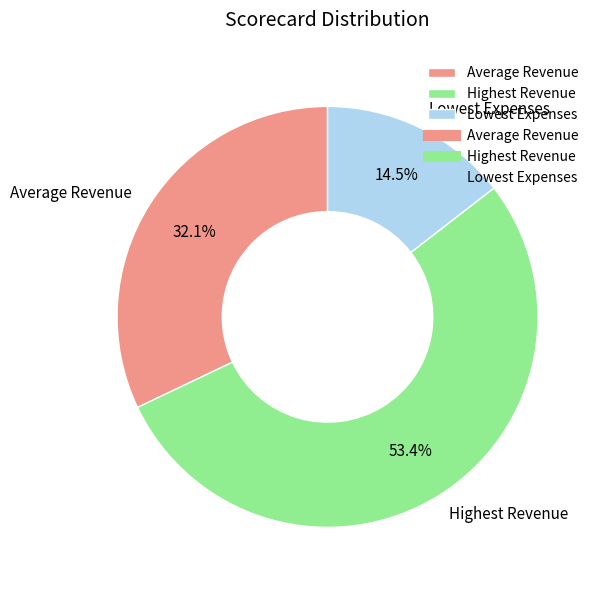

True or false: Highest Revenue accounts for 43% of the total.

False